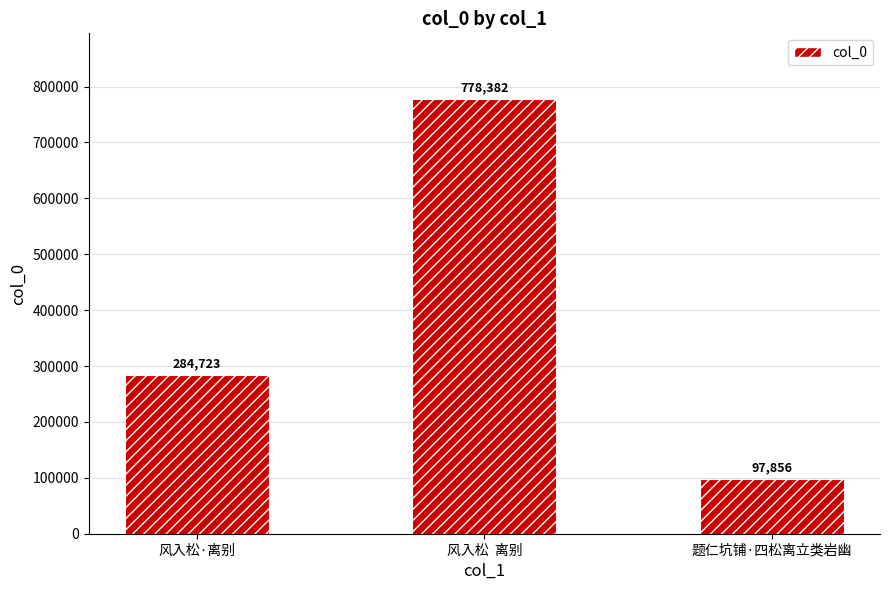

Count the number of data series in this chart.

1